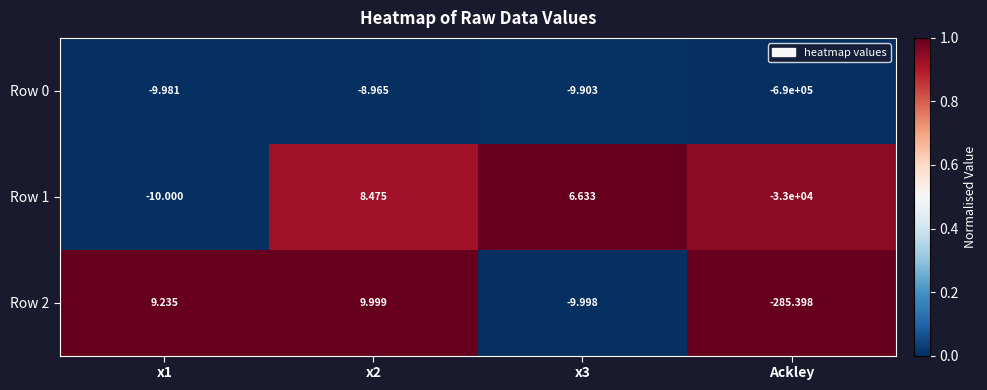

At which label does Row 1 reach its minimum?

Ackley